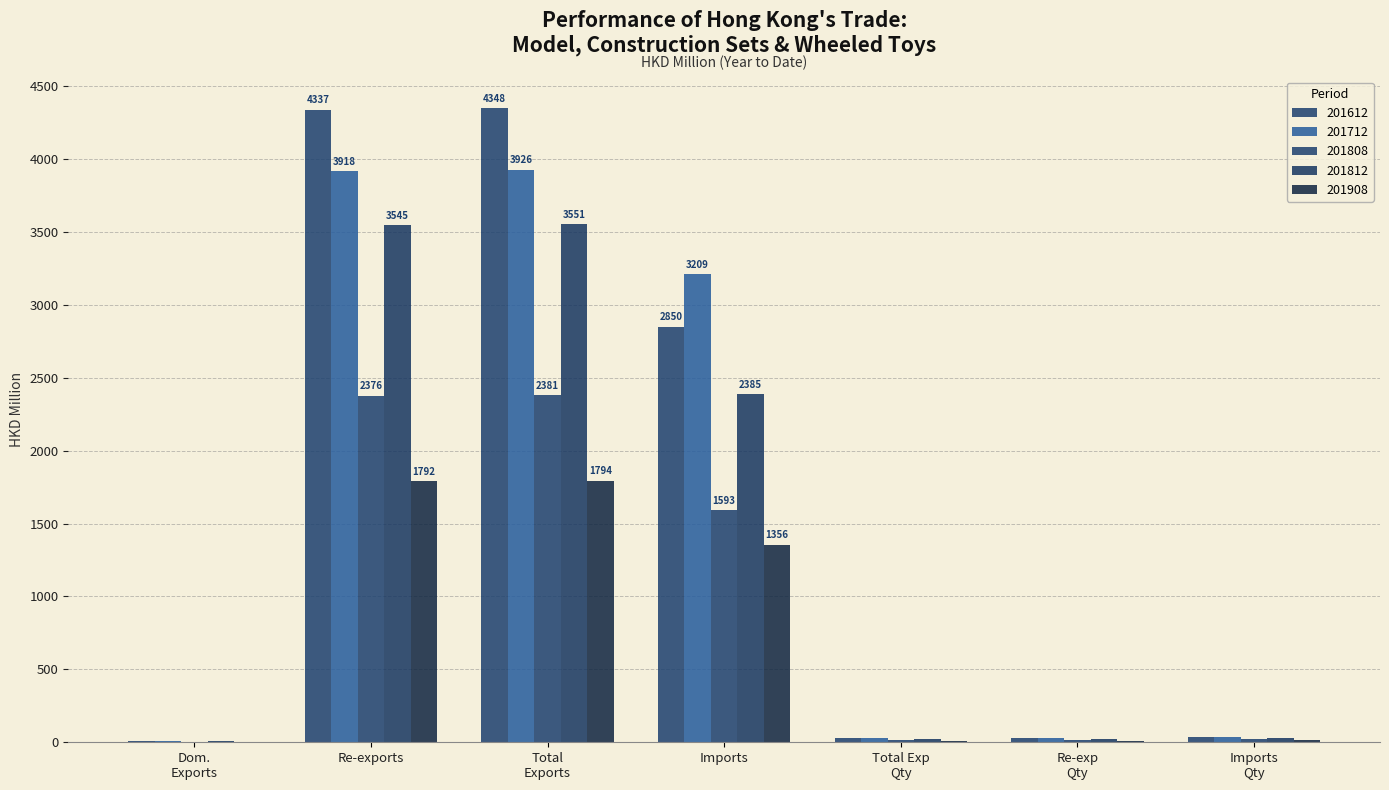

How many groups of bars are there?

7